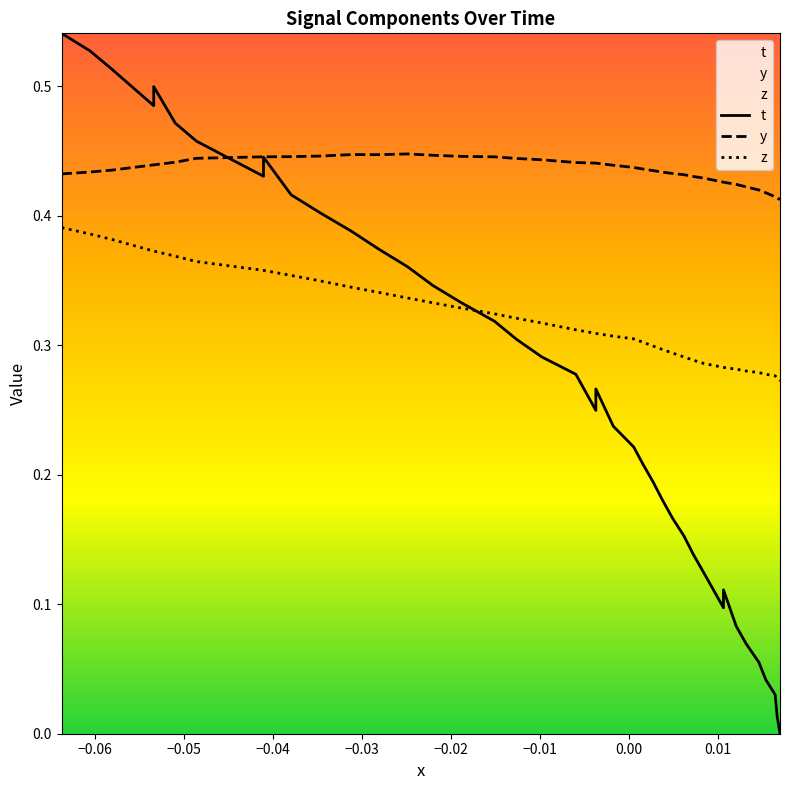

Does the chart display data point markers on the line(s)?

No